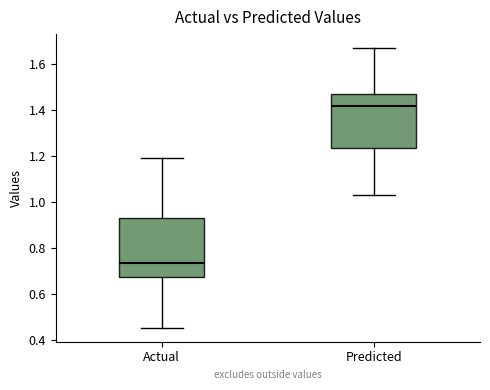

Reading left to right, read every box against the y-axis: the position of its median line, the range the box covers, and the ends of its whiskers. The values are not printed on the chart, so give them approximately, as read against the axis.

Actual: median 0.74, box 0.68 to 0.92, whiskers 0.46 to 1.20
Predicted: median 1.42, box 1.24 to 1.48, whiskers 1.04 to 1.68